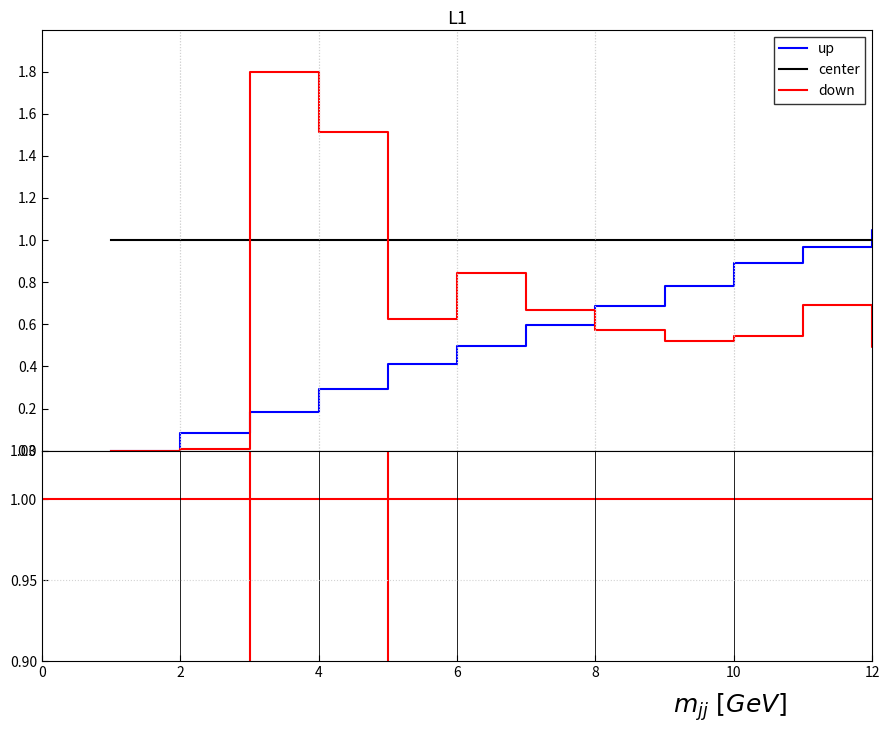

Between 8 and 3, which is larger?

8